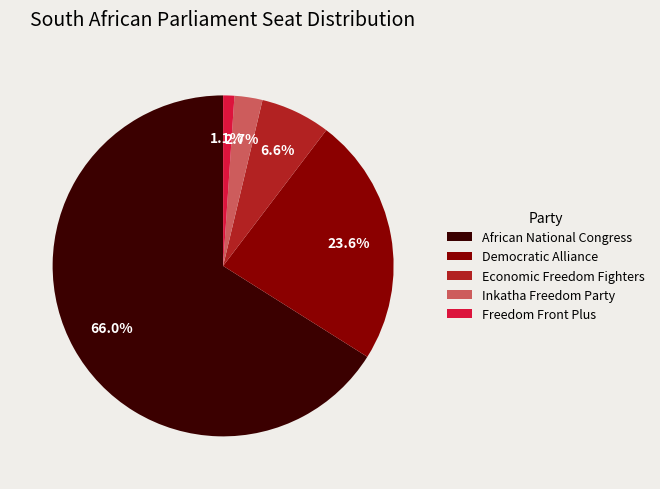

Is there a majority slice in this chart?

Yes